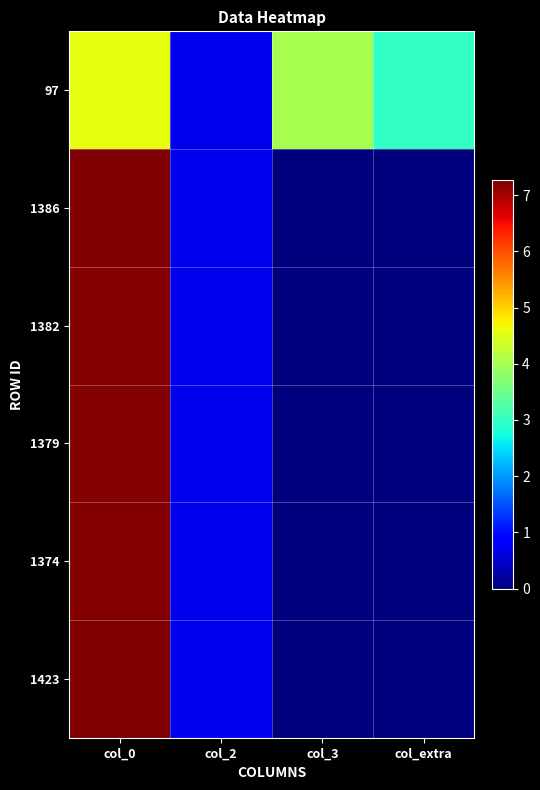

Reading right to left, what are all the values shown in this chart?

97: col_extra=3.0	col_3=4.0	col_2=0.7	col_0=4.6
1386: col_extra=0.0	col_3=0.0	col_2=0.7	col_0=7.2
1382: col_extra=0.0	col_3=0.0	col_2=0.7	col_0=7.2
1379: col_extra=0.0	col_3=0.0	col_2=0.7	col_0=7.2
1374: col_extra=0.0	col_3=0.0	col_2=0.7	col_0=7.2
1423: col_extra=0.0	col_3=0.0	col_2=0.7	col_0=7.3